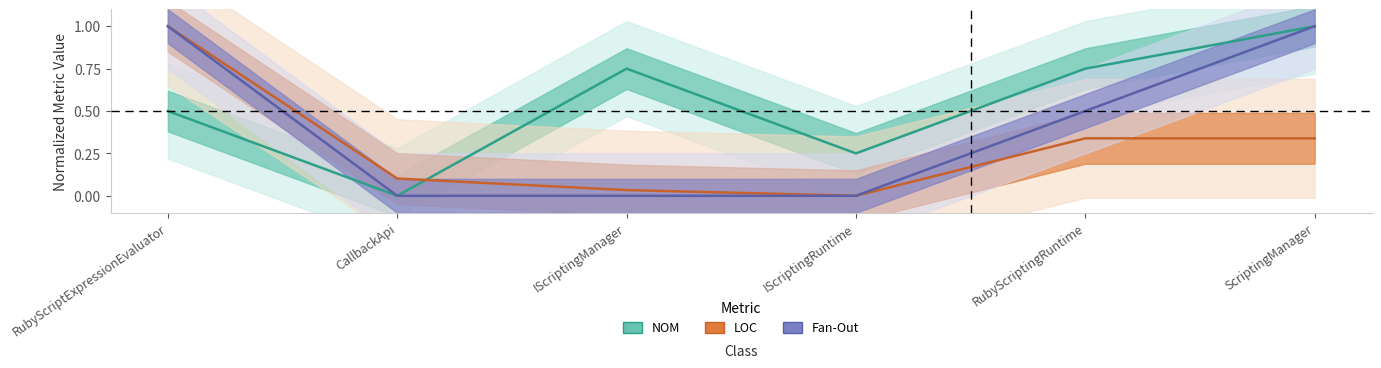

Is the value of Fan-Out at IScriptingRuntime greater than the value of LOC at RubyScriptExpressionEvaluator?

No